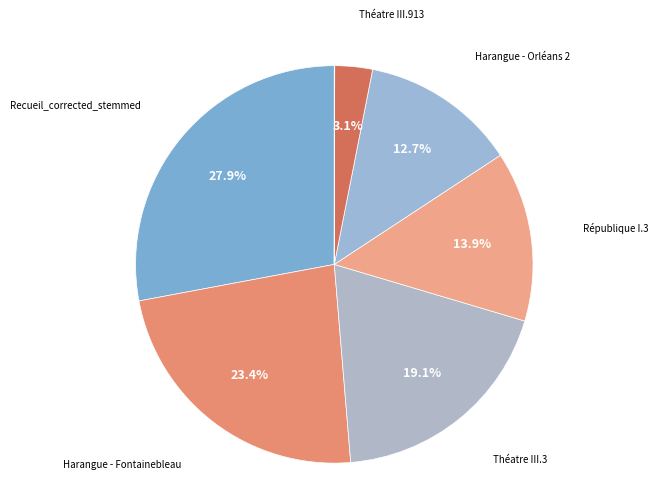

What is the largest slice in the pie chart?

Recueil_corrected_stemmed